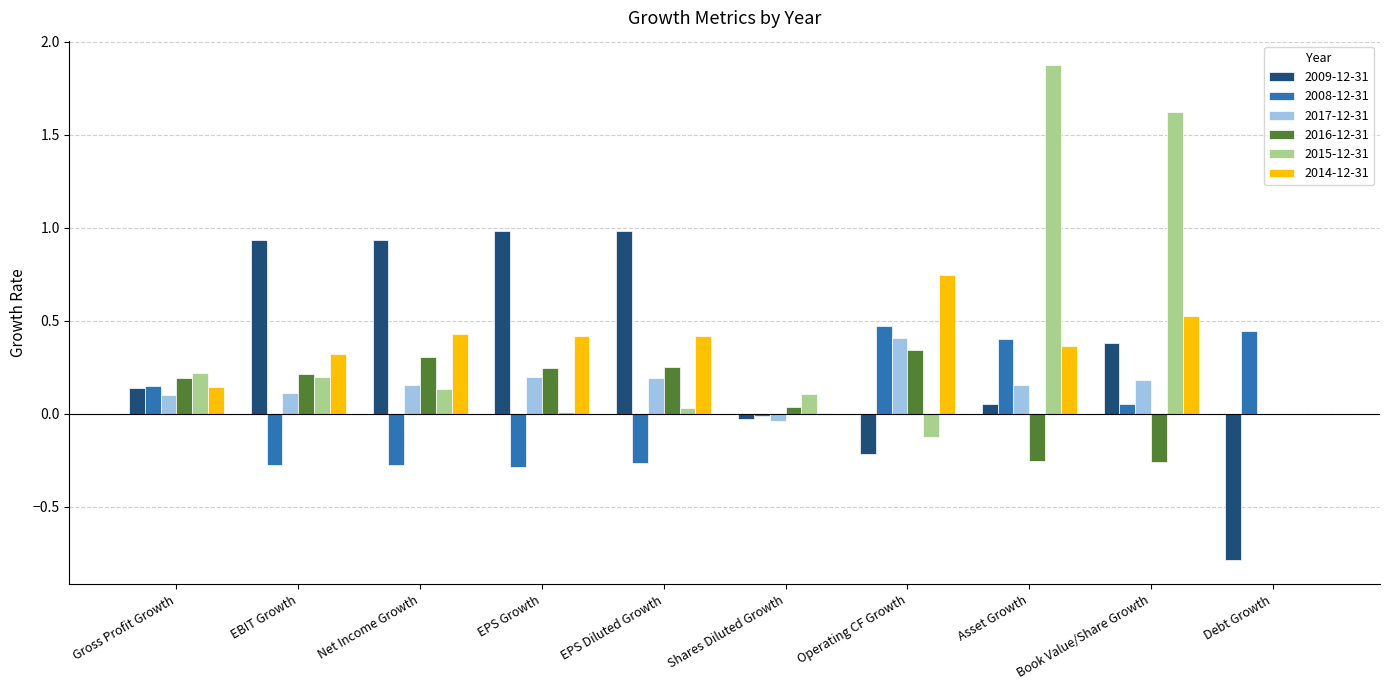

The 2017-12-31 series shows 0.2 at Net Income Growth. True or false?

True